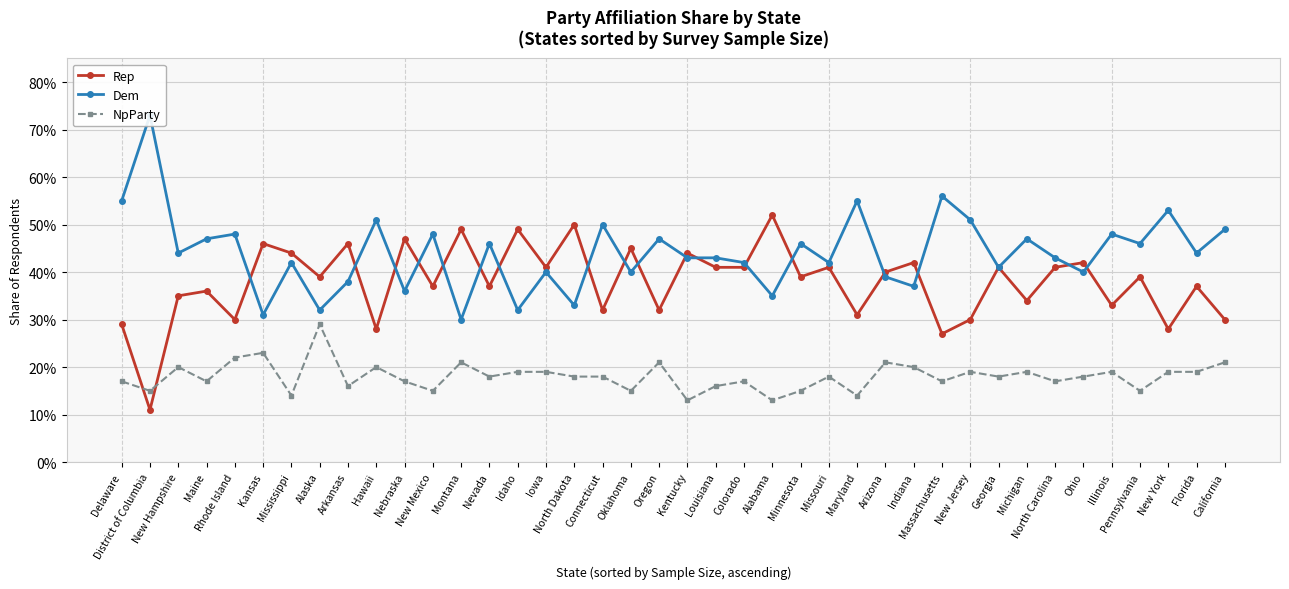

Which series has the largest range (max minus min)?

Dem